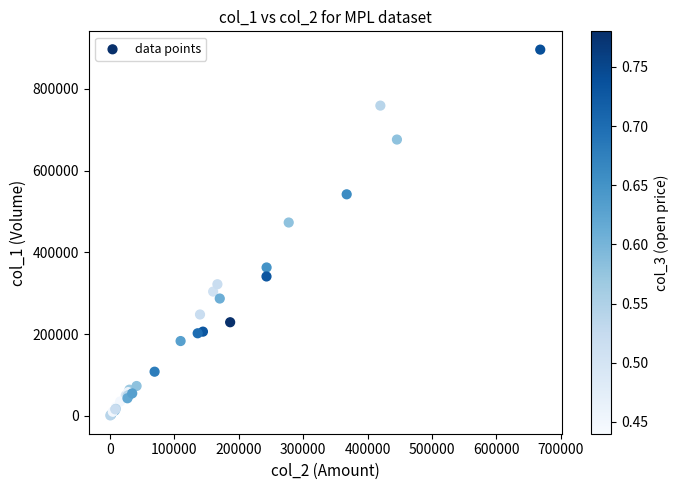

What Y value in the scatter plot is closest to 448500?

473000